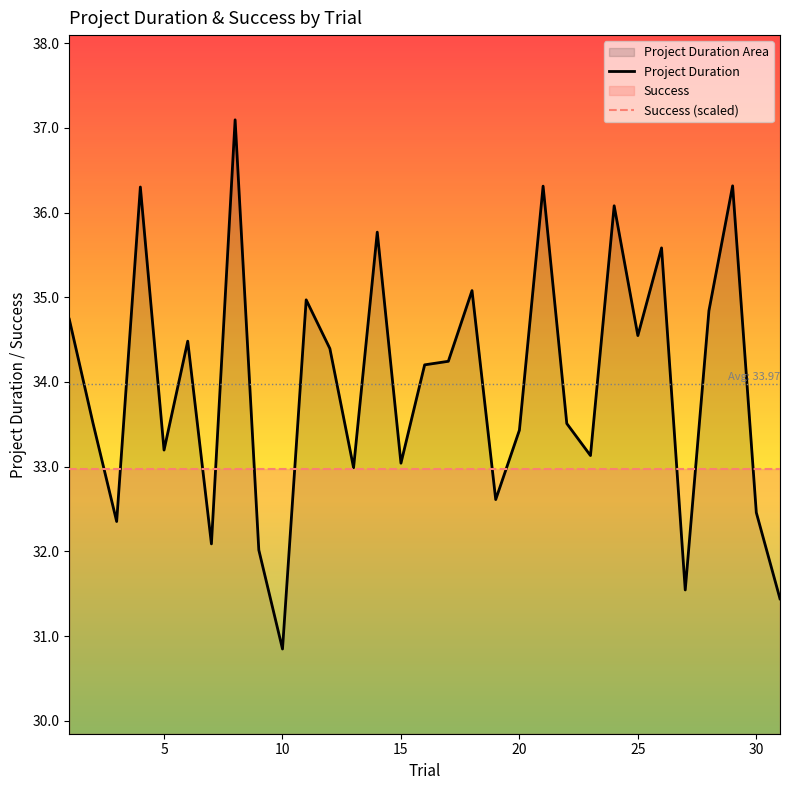

What is the sum of all Success (scaled) values?

1022.1